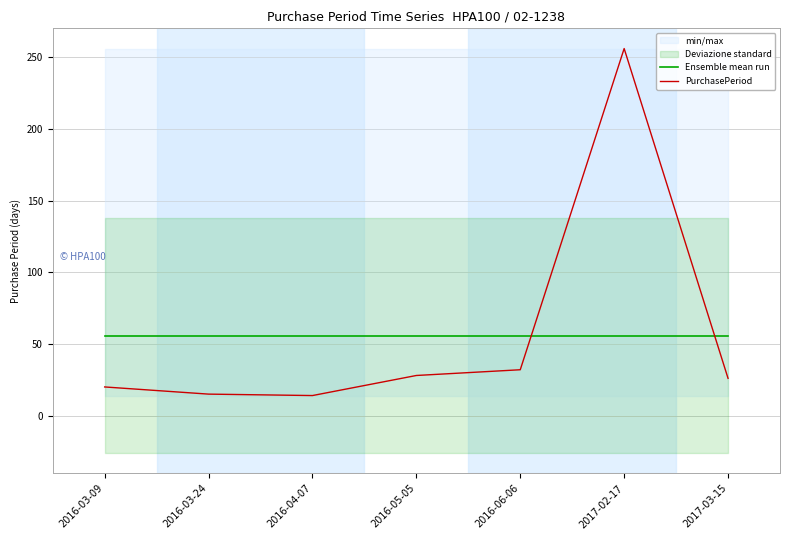

Reading left to right, list all the values displayed in this chart.

Ensemble mean run: 55.9	55.9	55.9	55.9	55.9	55.9	55.9
PurchasePeriod: 20.0	15.0	14.0	28.0	32.0	256.0	26.0